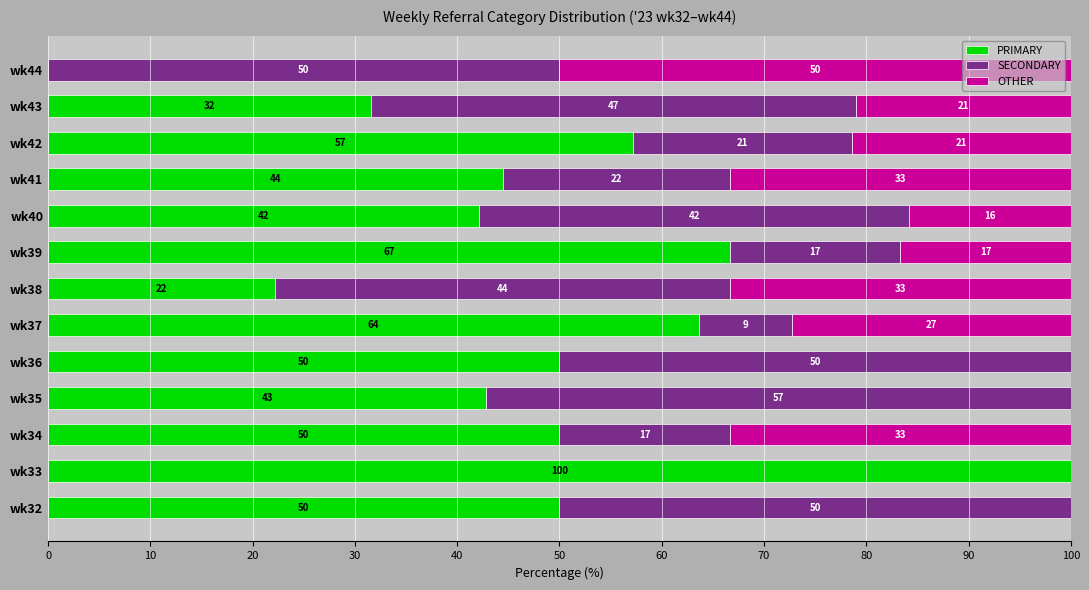

The value of PRIMARY at wk32 is 50.0. True or false?

True